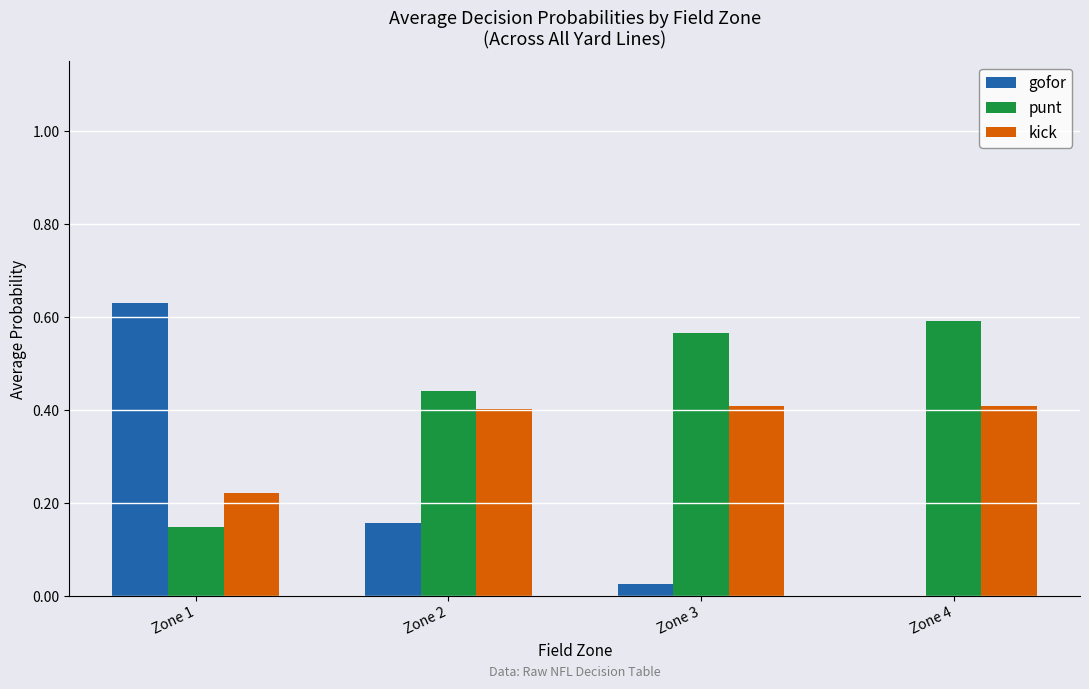

Is the value of kick at Zone 3 greater than the value of gofor at Zone 4?

Yes